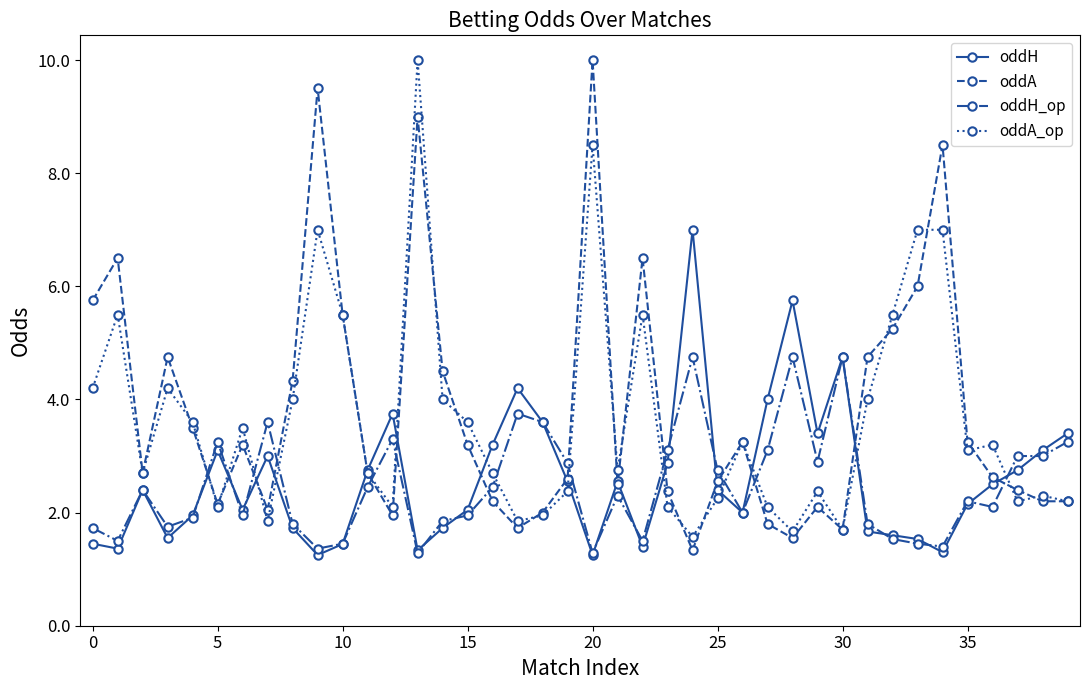

What is the highest value of the oddA_op series?

10.0